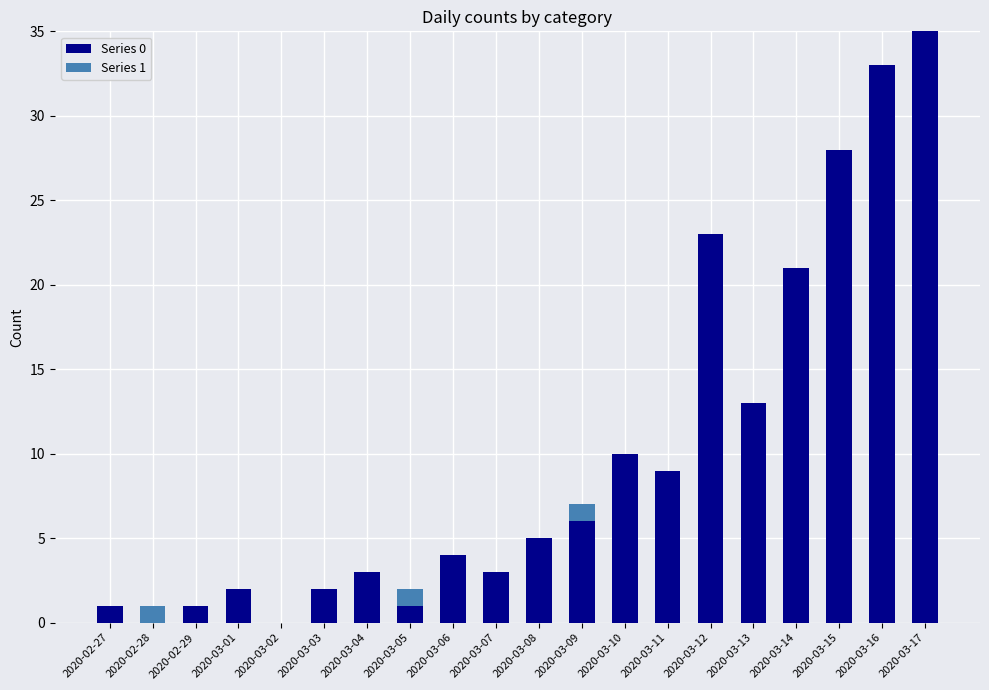

Are the bars horizontal?

No